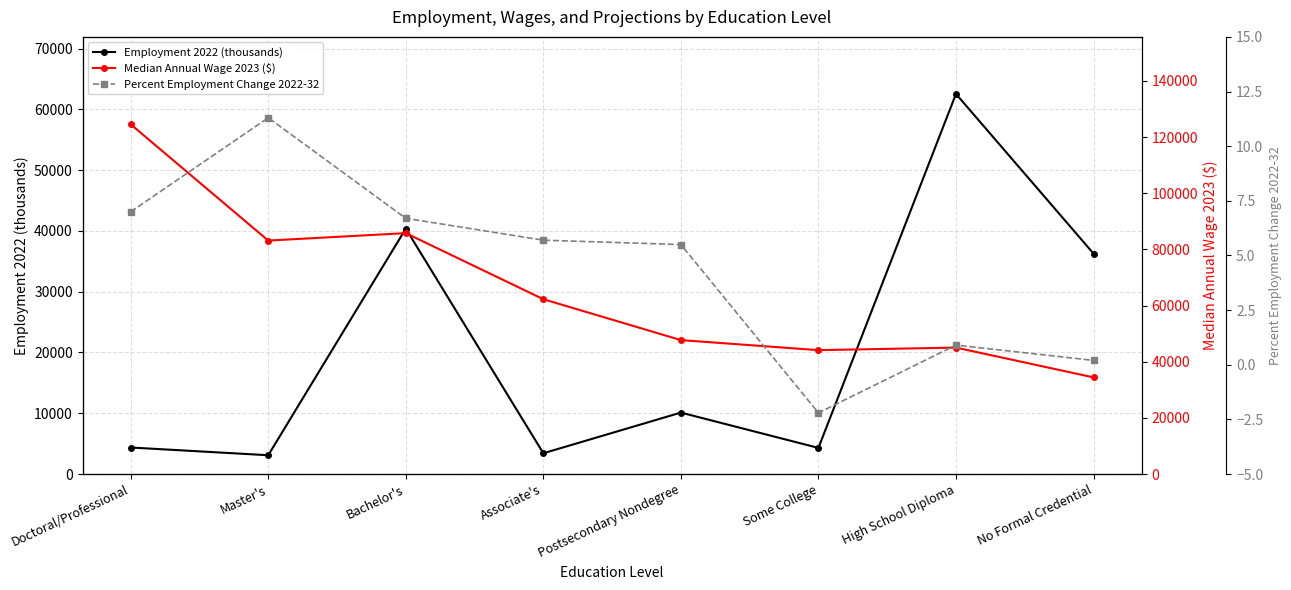

Does the chart display data point markers on the line(s)?

Yes